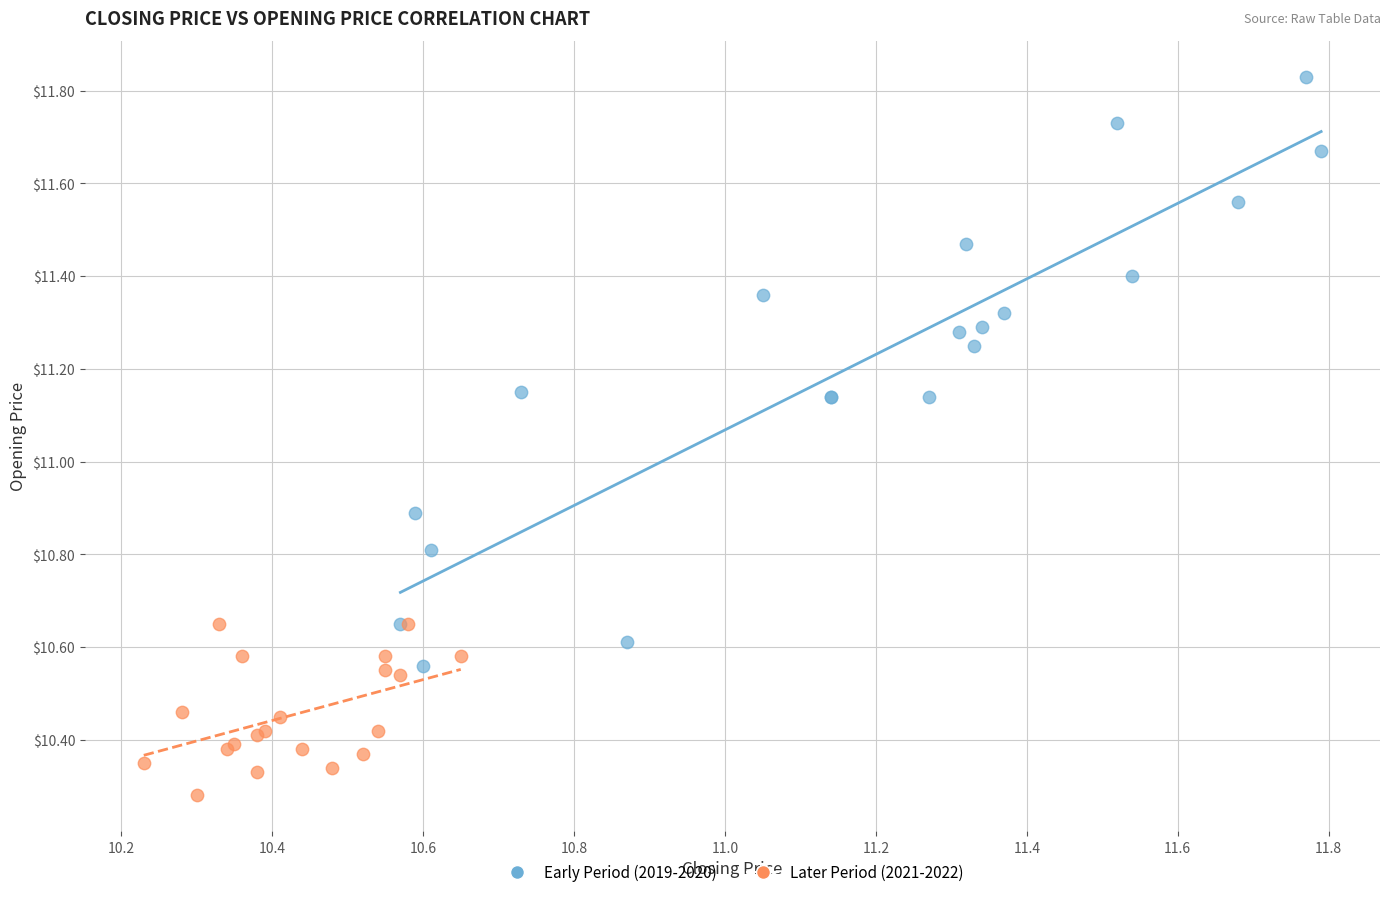

Which series contains the lowest Y value?

Later Period (2021-2022)